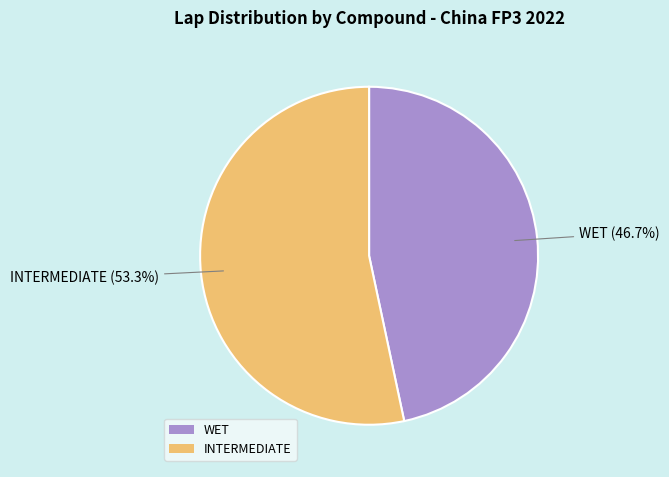

The INTERMEDIATE slice represents 63% of the pie. True or false?

False